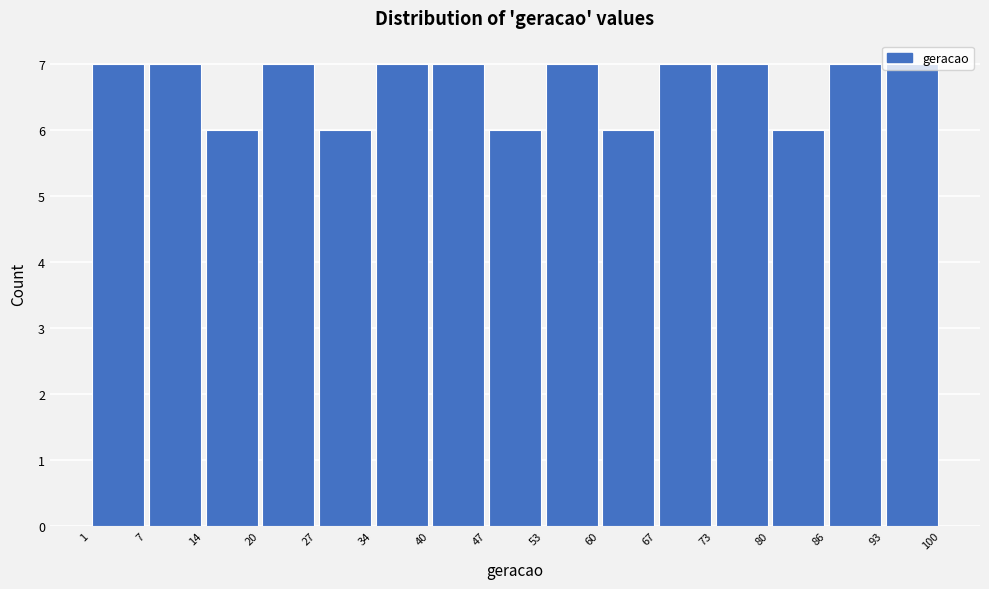

What is the height of the bar covering 86 to 93 on the x-axis? The values are not printed on the chart, so give them approximately, as read against the axis.

7